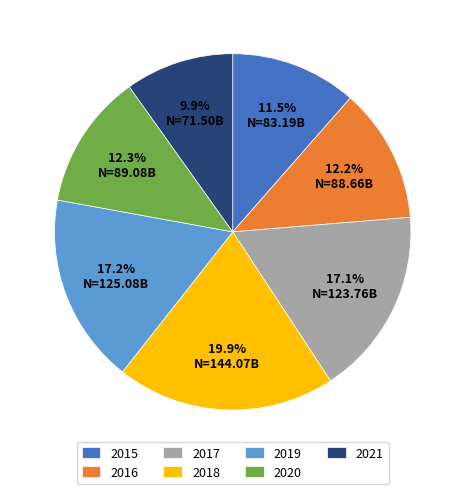

Which slice is the largest?

2018